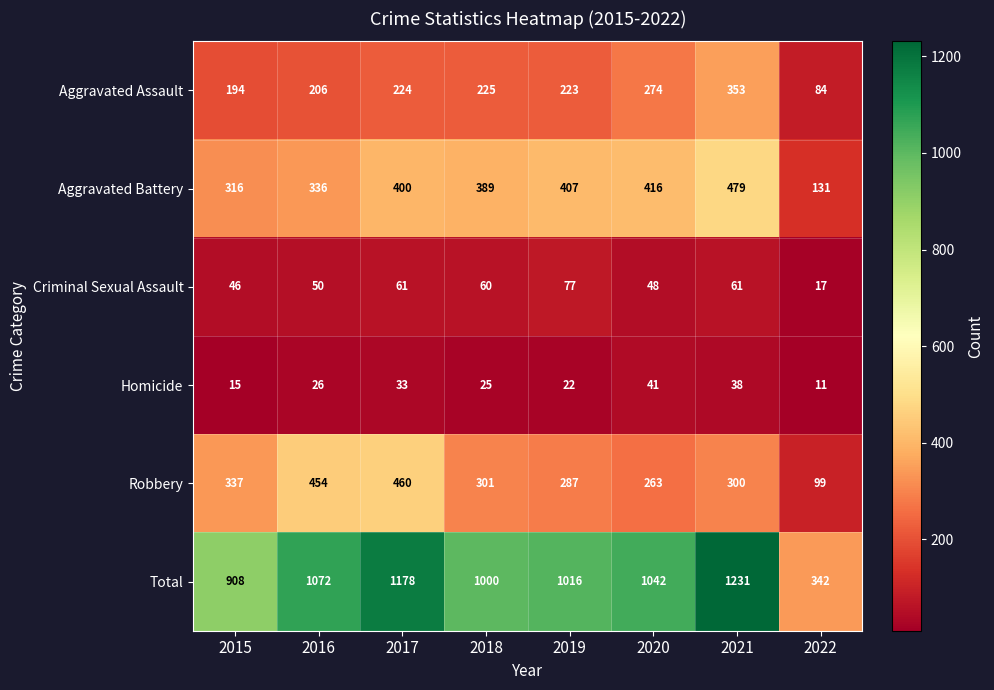

What is the difference between the maximum and minimum values in the Homicide series?

30